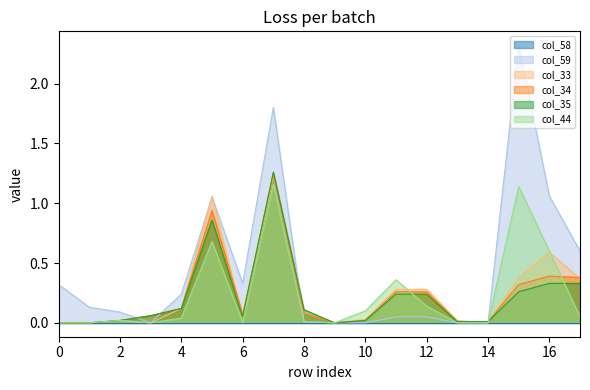

What is the total value across all series at 6?

0.5